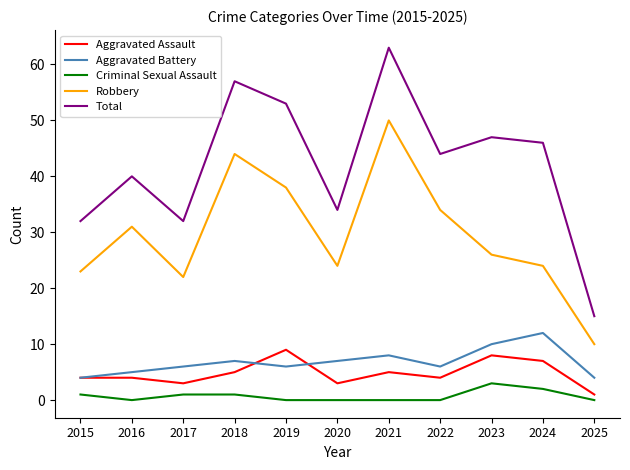

At which label does Aggravated Battery reach its peak?

2024